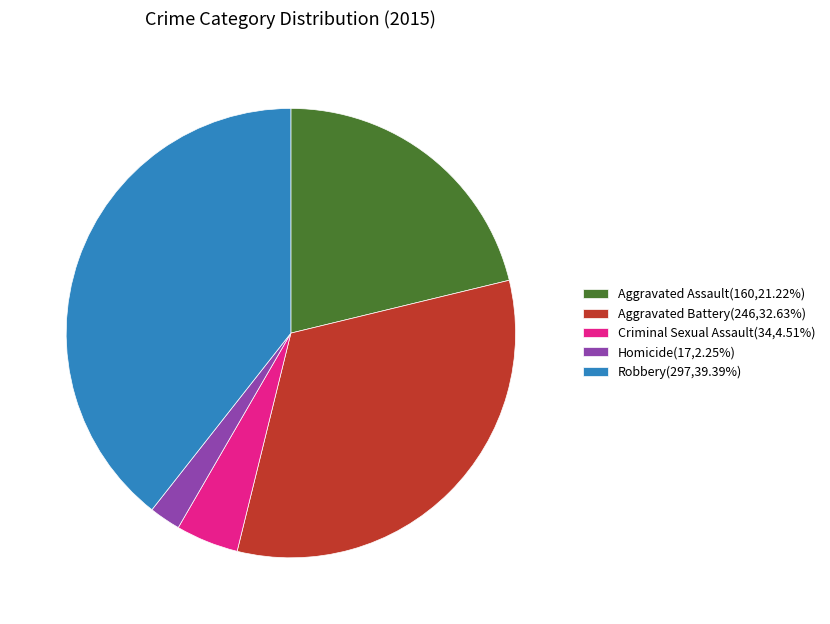

Does Homicide(17,2.25%) account for over 50% of the chart?

No